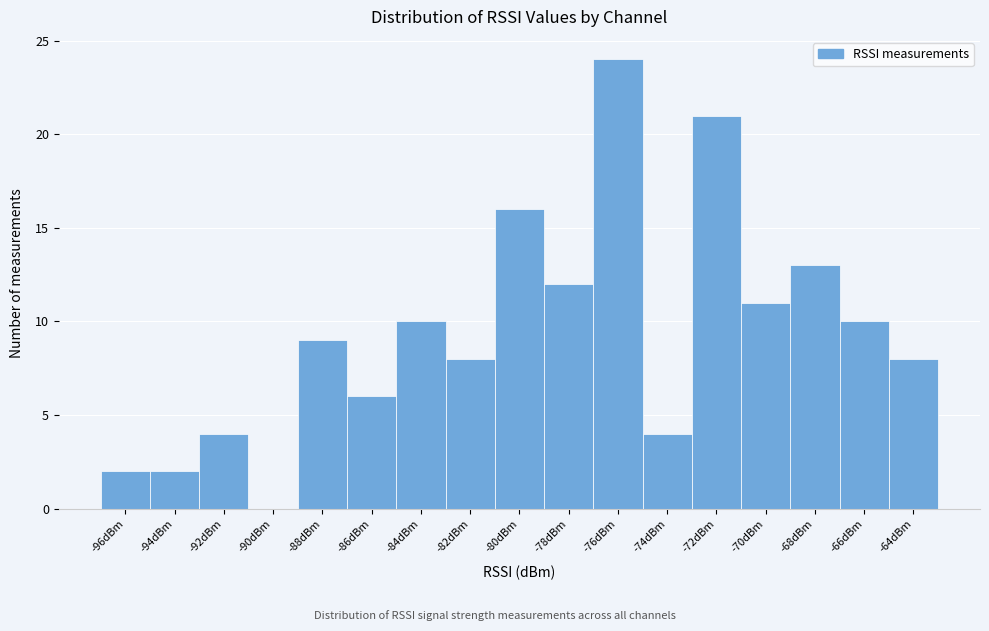

Reading left to right, transcribe all the data shown in this chart.

-96dBm=2	-94dBm=2	-92dBm=4	-90dBm=0	-88dBm=9	-86dBm=6	-84dBm=10	-82dBm=8	-80dBm=16	-78dBm=12	-76dBm=24	-74dBm=4	-72dBm=21	-70dBm=11	-68dBm=13	-66dBm=10	-64dBm=8